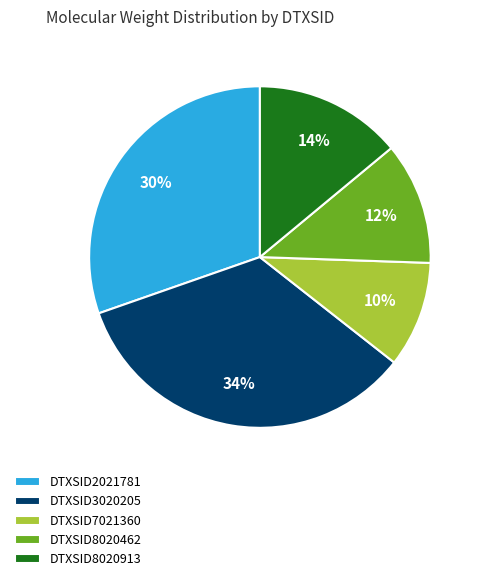

Between DTXSID3020205 and DTXSID8020913, which is larger?

DTXSID3020205